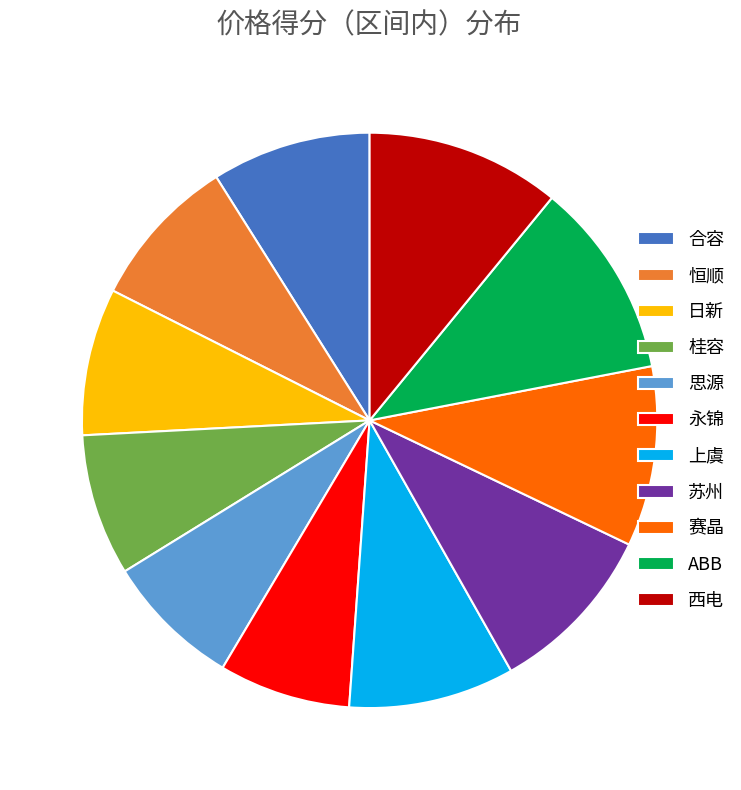

The 上虞 slice represents 9% of the pie. True or false?

True